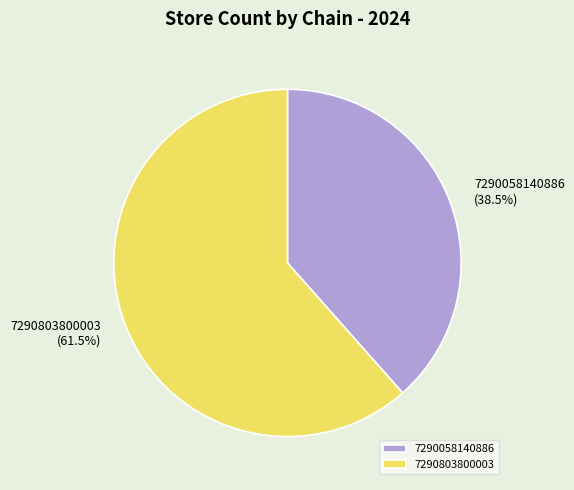

Which category has the biggest portion of the pie?

7290803800003